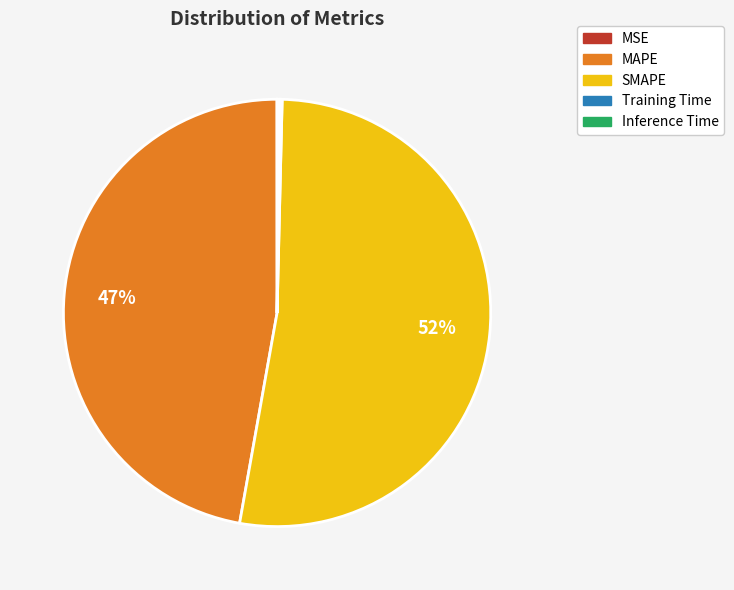

True or false: MAPE accounts for 34% of the total.

False